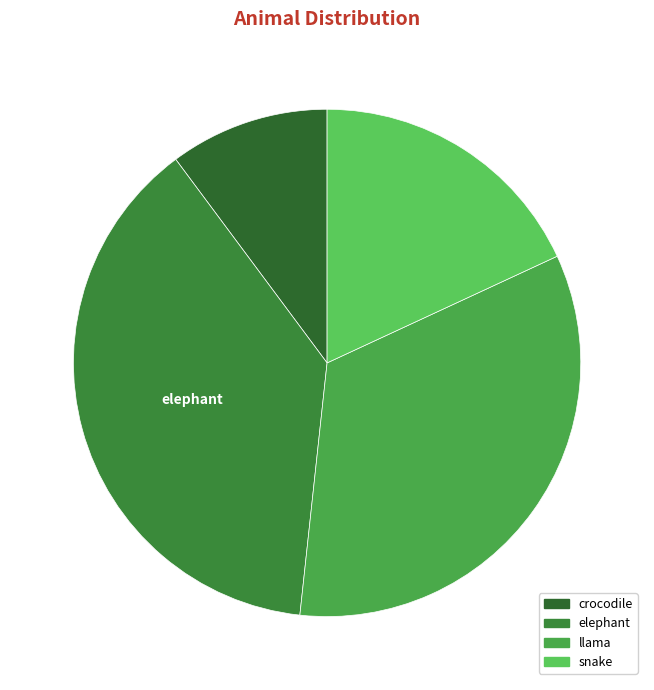

What is the total percentage of crocodile and snake?

28.3%